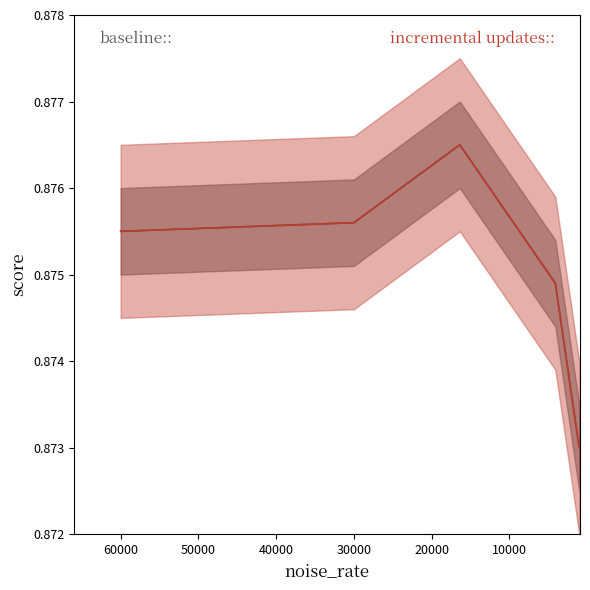

Which series changed the most between 60000 and 1024?

baseline::